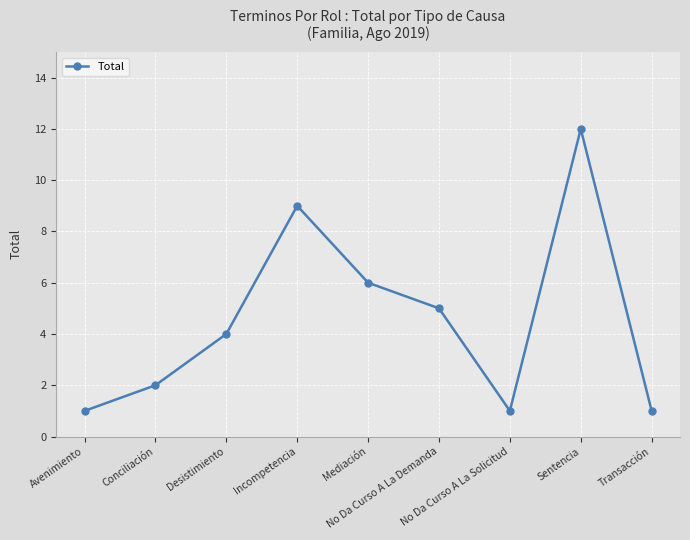

What is the difference between the maximum and minimum values?

11